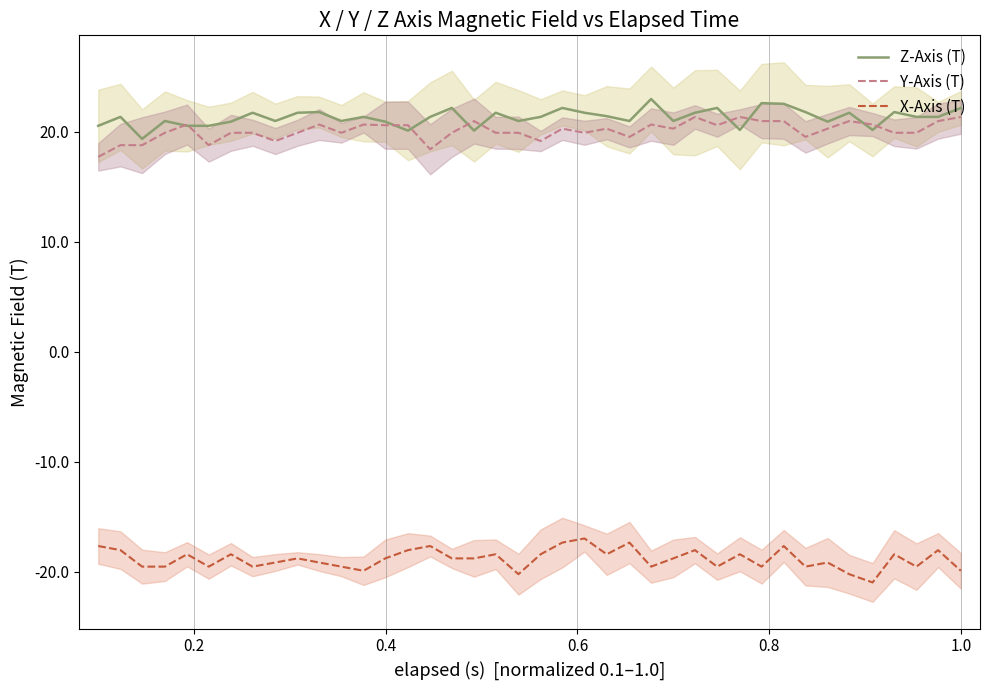

True or false: X-Axis (T) and Y-Axis (T) cross at least once.

False